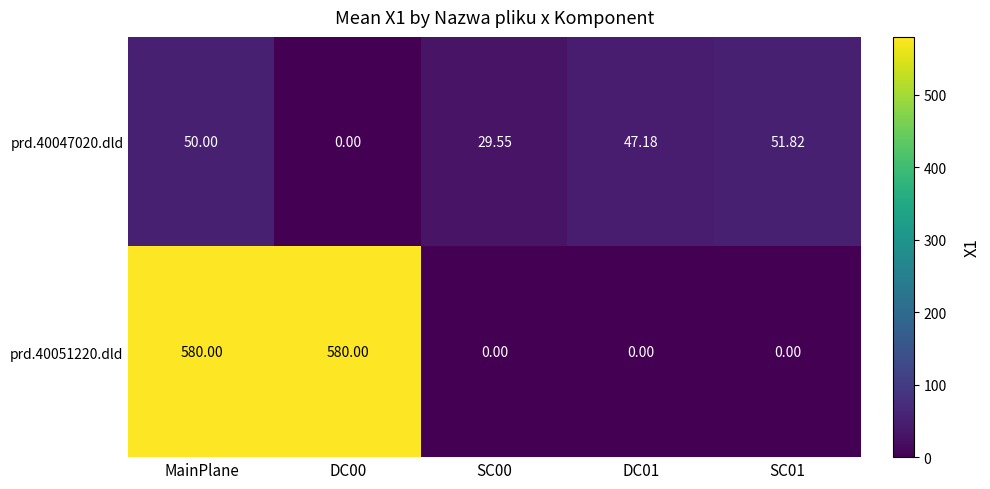

What is the spread (max minus min) of values at SC01?

51.8